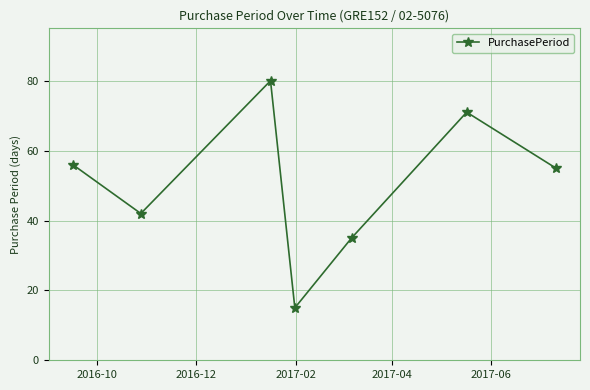

What is the average value?

51